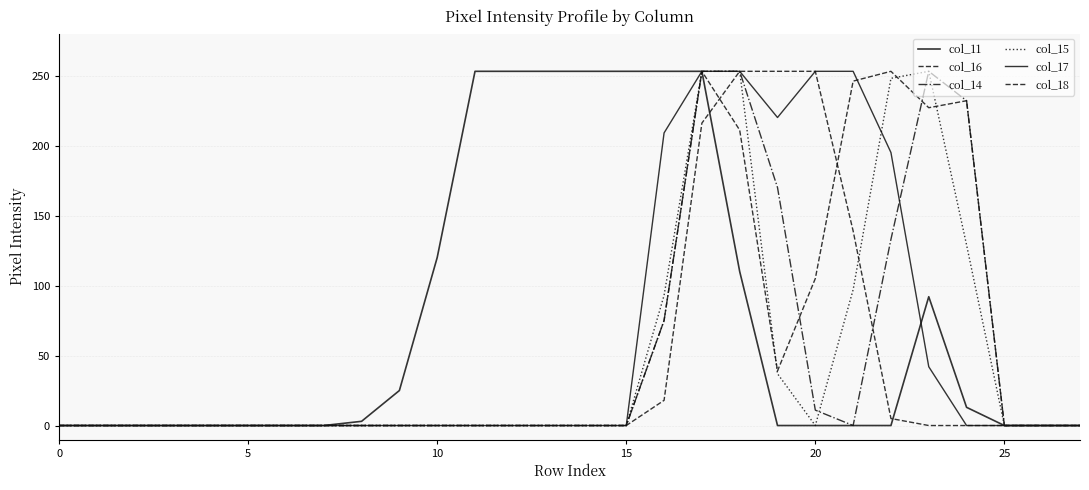

What is the label of the 15th point from the left?

14